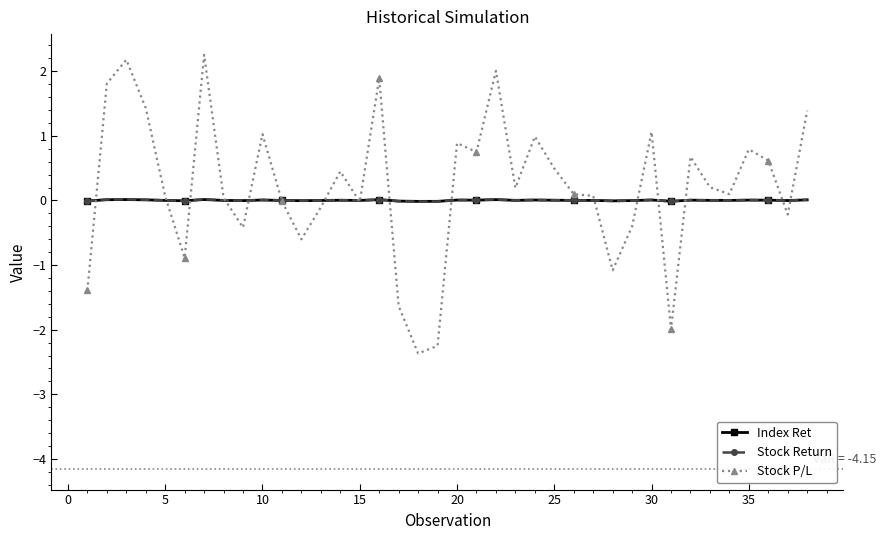

At how many categories does at least one series exceed -1?

38